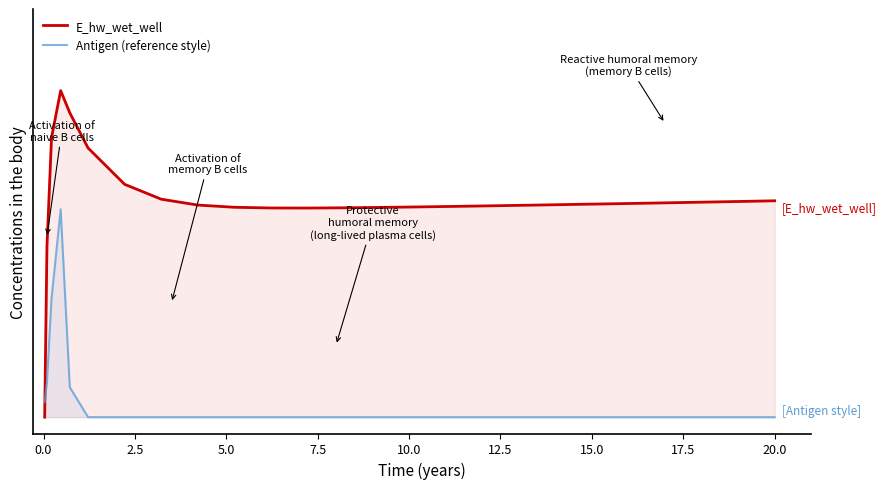

How many data points in E_hw_wet_well are above 0?

26